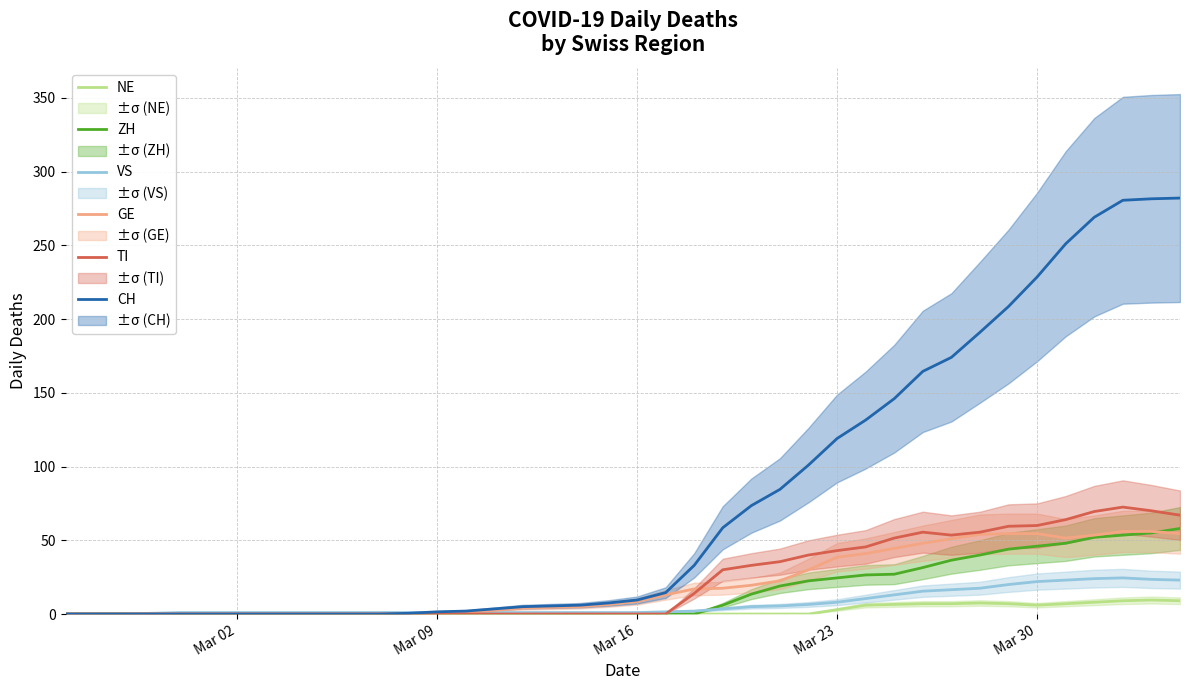

True or false: TI and NE intersect in this chart.

False